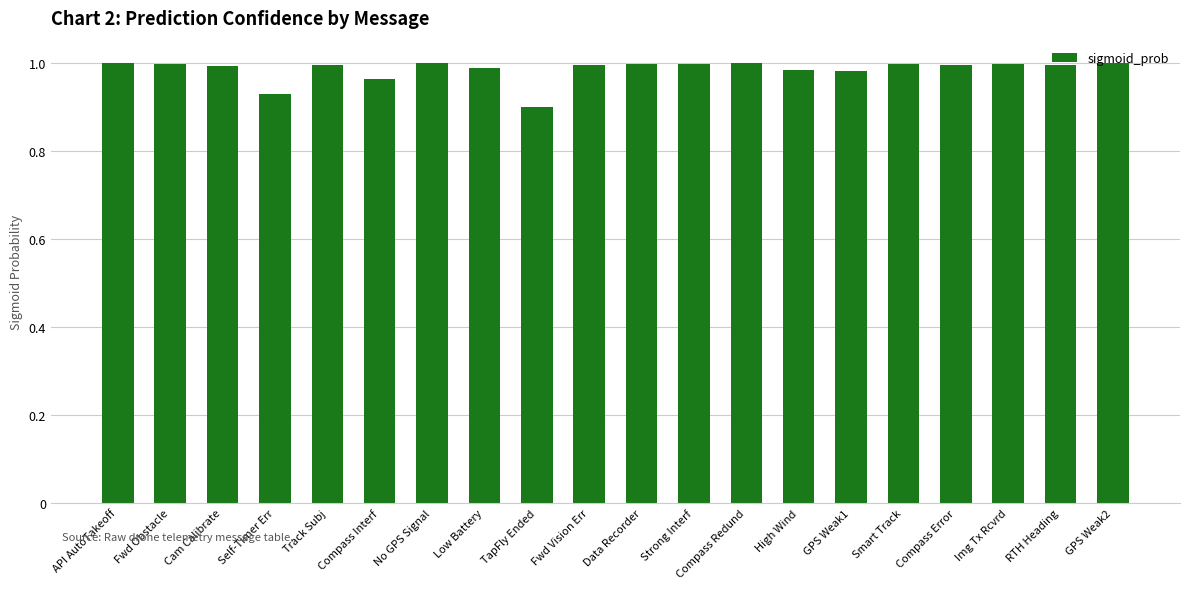

What is the label of the 17th bar from the left?

Compass Error